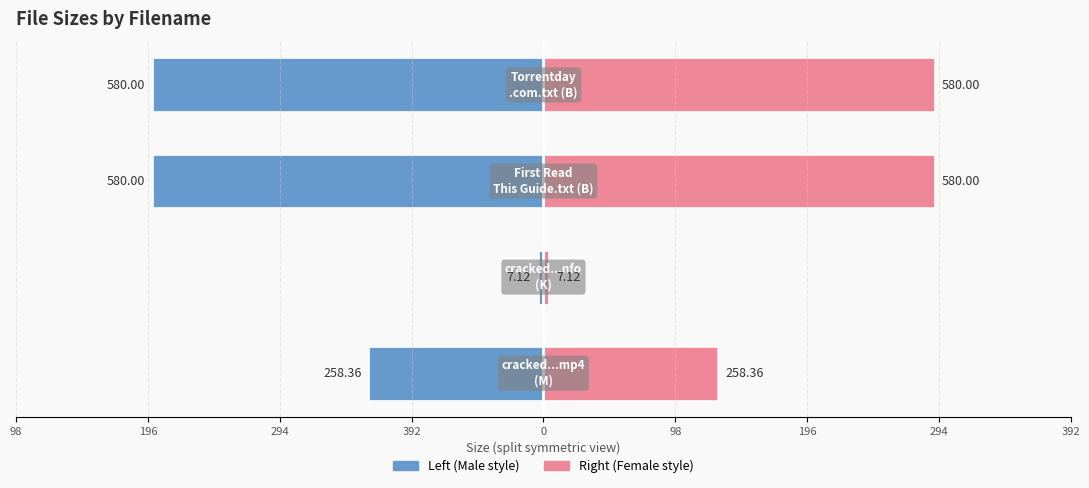

What is the lowest value of the Size (left) series?

-290.0